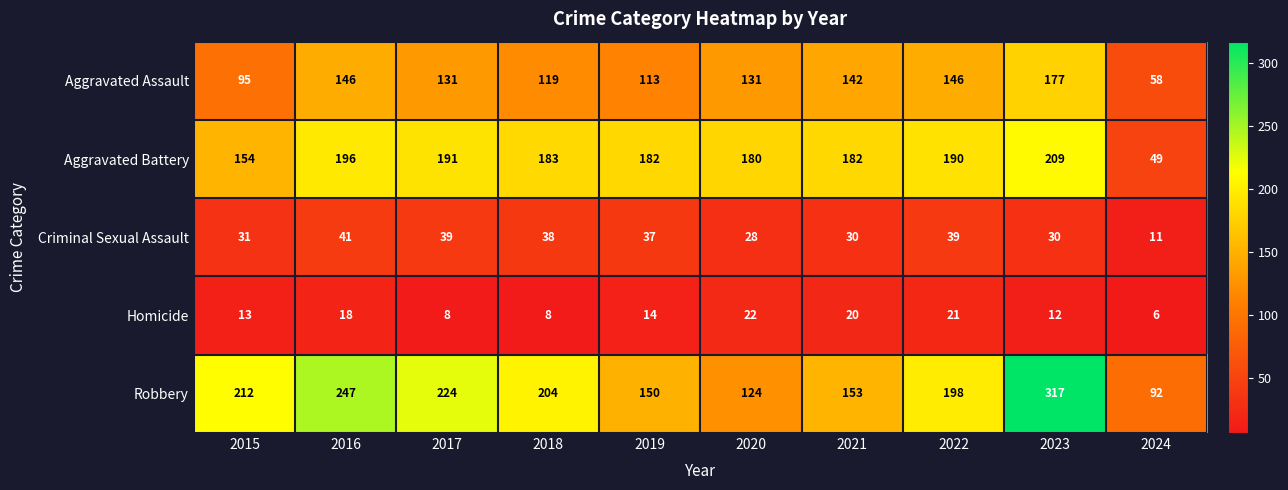

What is the difference between the maximum and minimum values in the Criminal Sexual Assault series?

30